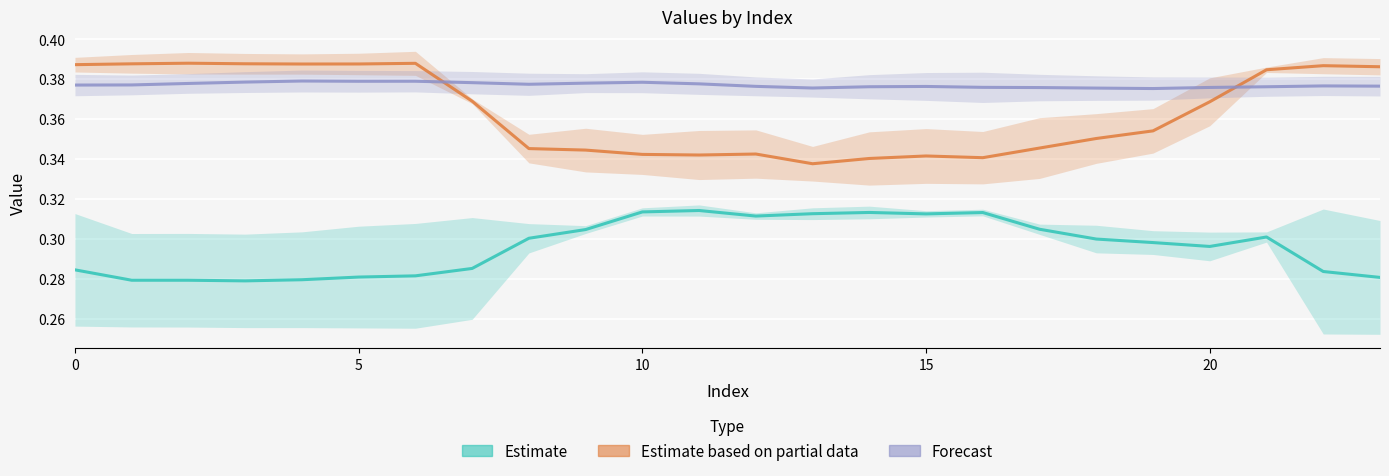

Between 8 and 7, which is larger?

8